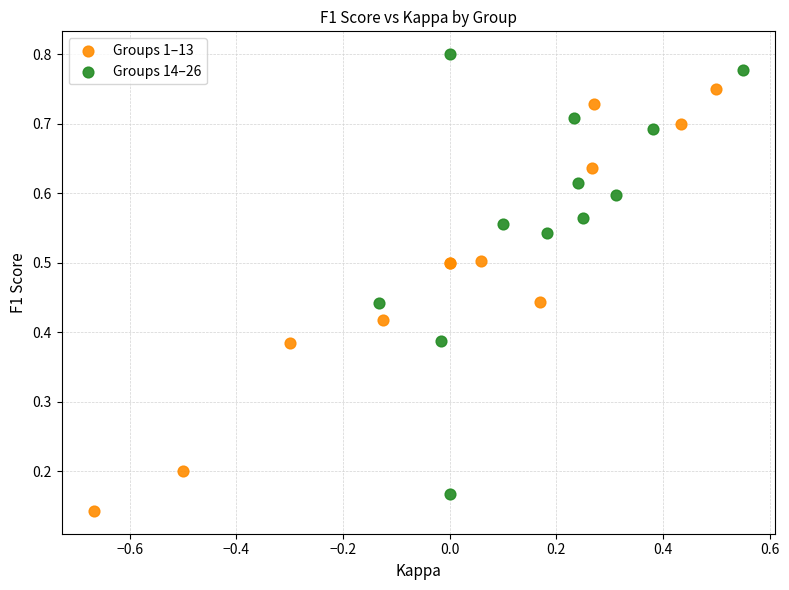

Which series contains the highest Y value?

Groups 14–26